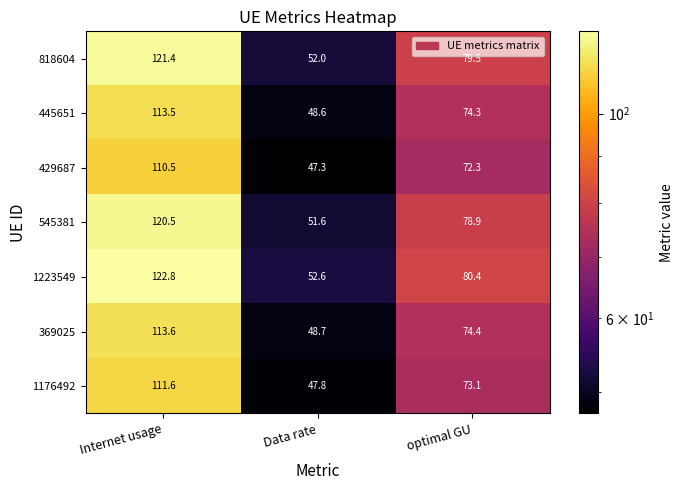

Reading left to right, extract all data points from this chart.

818604: 121.4	52.0	79.5
445651: 113.5	48.6	74.3
429687: 110.5	47.3	72.3
545381: 120.5	51.6	78.9
1223549: 122.8	52.6	80.4
369025: 113.6	48.7	74.4
1176492: 111.6	47.8	73.1